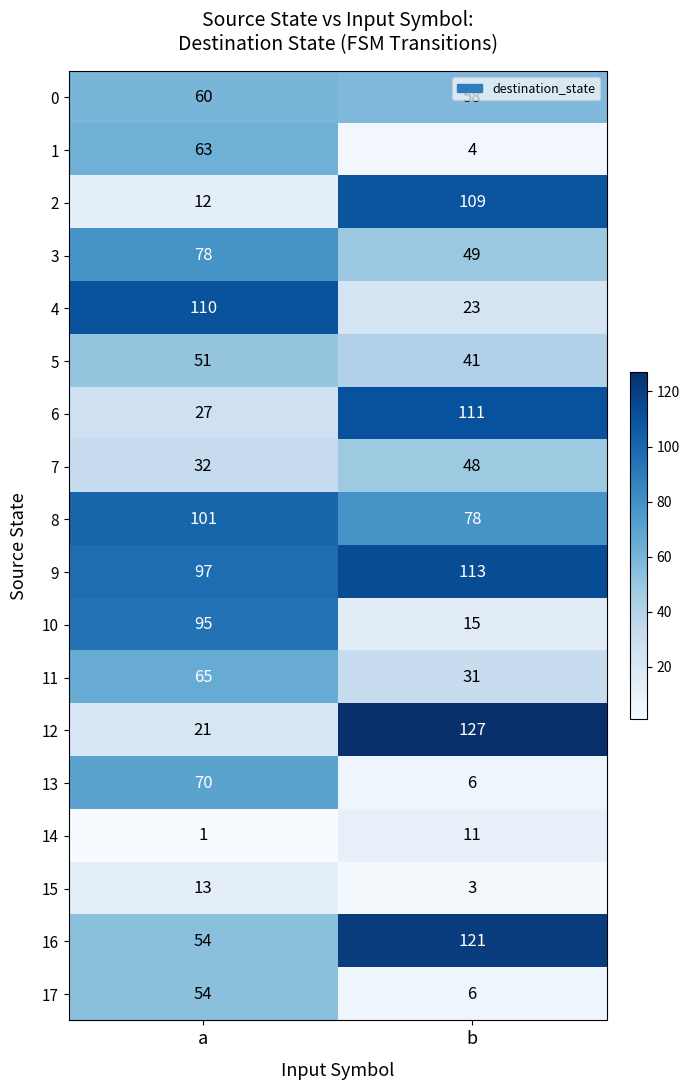

At which label is 3 closest to 63?

b